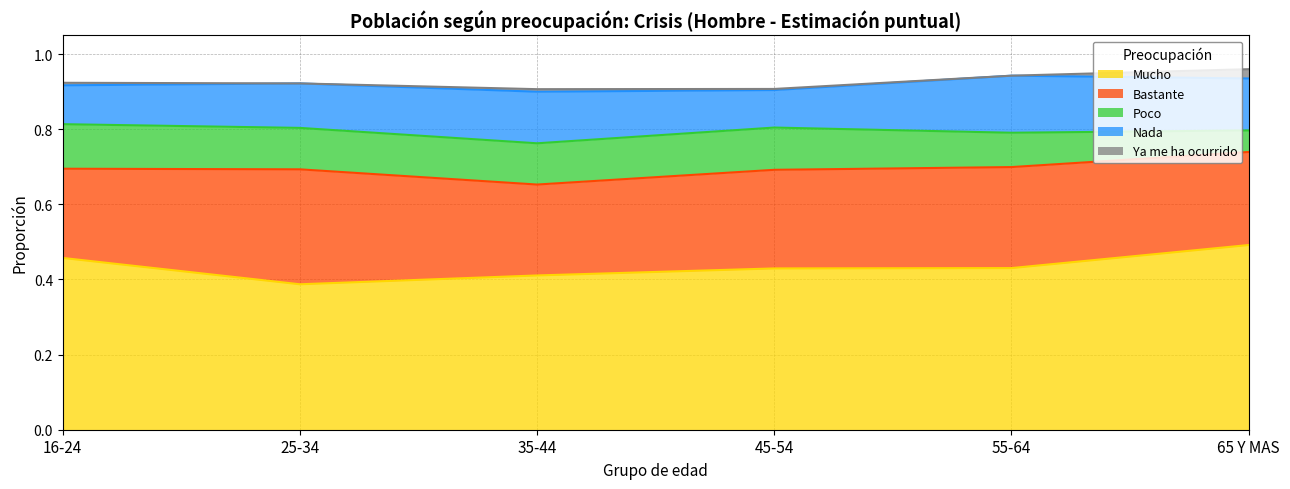

How many lines are shown in the chart?

5